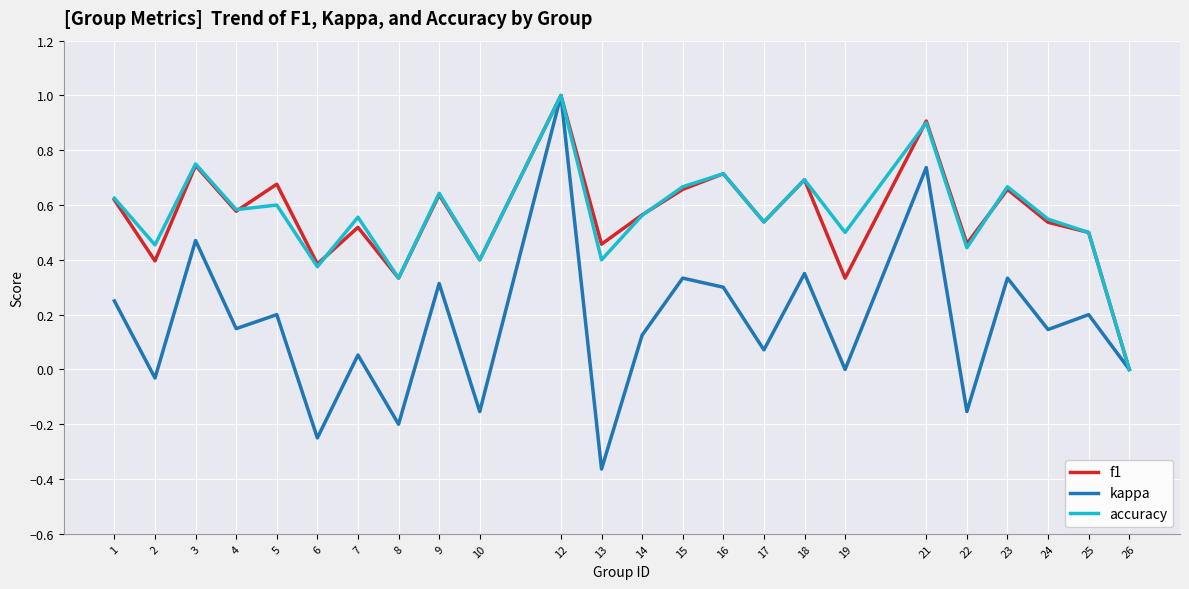

What is the difference between the maximum and minimum values in the accuracy series?

1.0